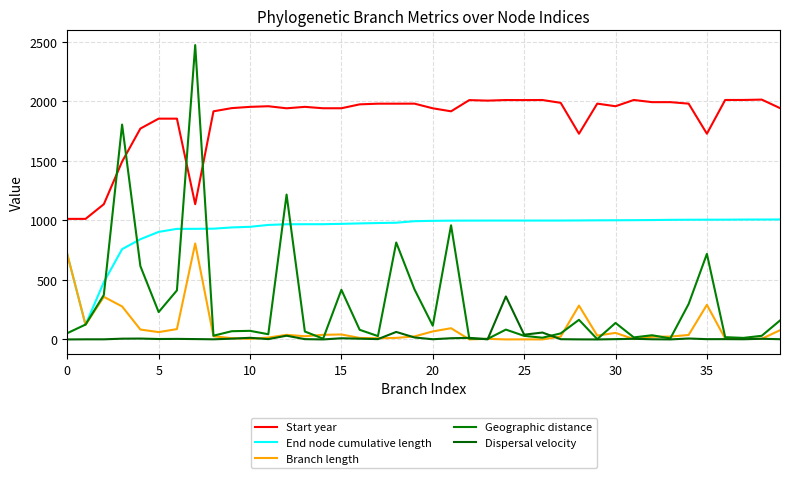

Does the chart have visible grid lines?

Yes